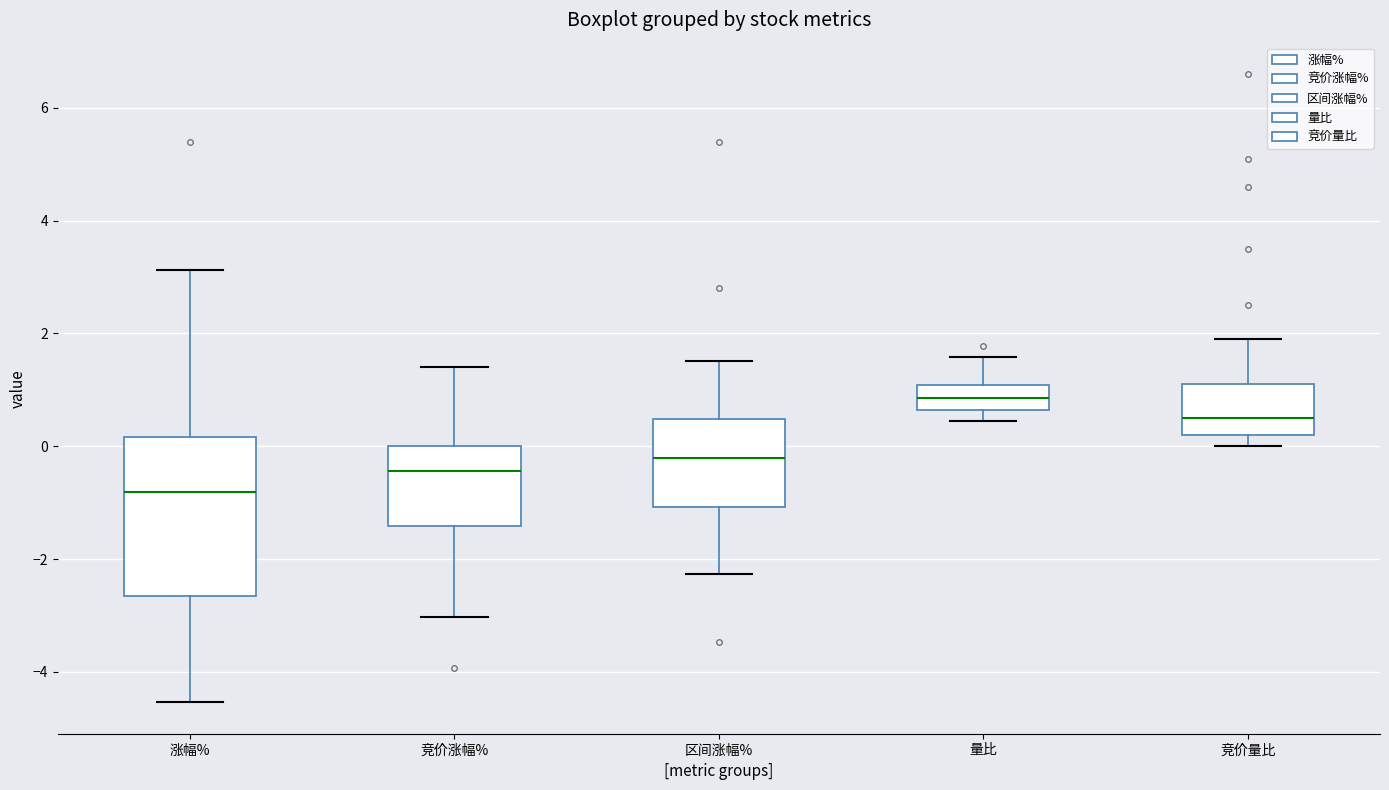

Reading left to right, transcribe this box plot: for each box, give where its median line is, the range the box spans, and where its two whiskers end, as read against the y-axis. The values are not printed on the chart, so give them approximately, as read against the axis.

涨幅%: median -0.8, box -2.6 to 0.2, whiskers -4.6 to 3.2
竞价涨幅%: median -0.4, box -1.4 to 0.0, whiskers -3.0 to 1.4
区间涨幅%: median -0.2, box -1.0 to 0.4, whiskers -2.2 to 1.6
量比: median 0.8, box 0.6 to 1.0, whiskers 0.4 to 1.6
竞价量比: median 0.6, box 0.2 to 1.2, whiskers 0.0 to 2.0